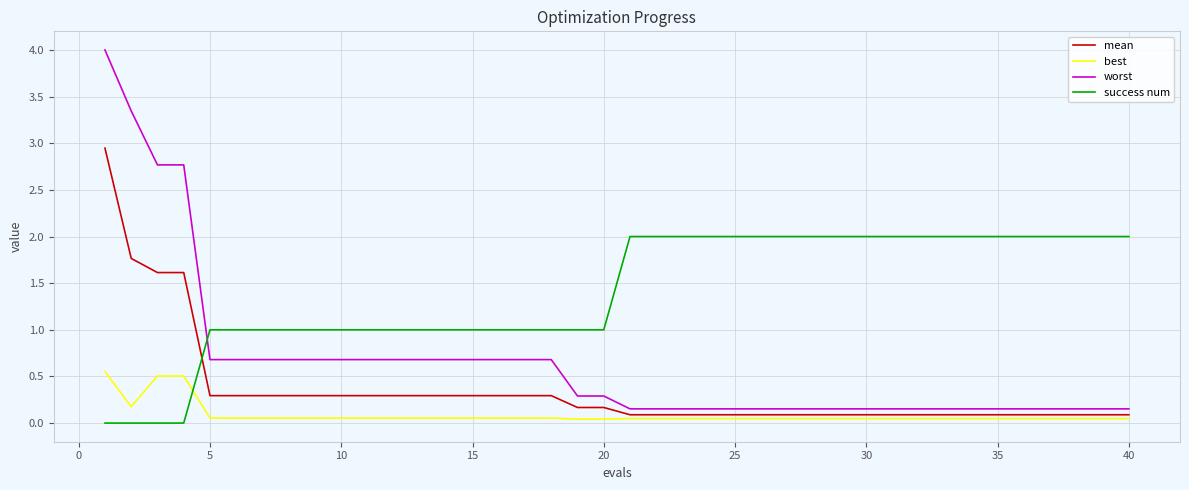

Which series has the largest total across all categories?

success num